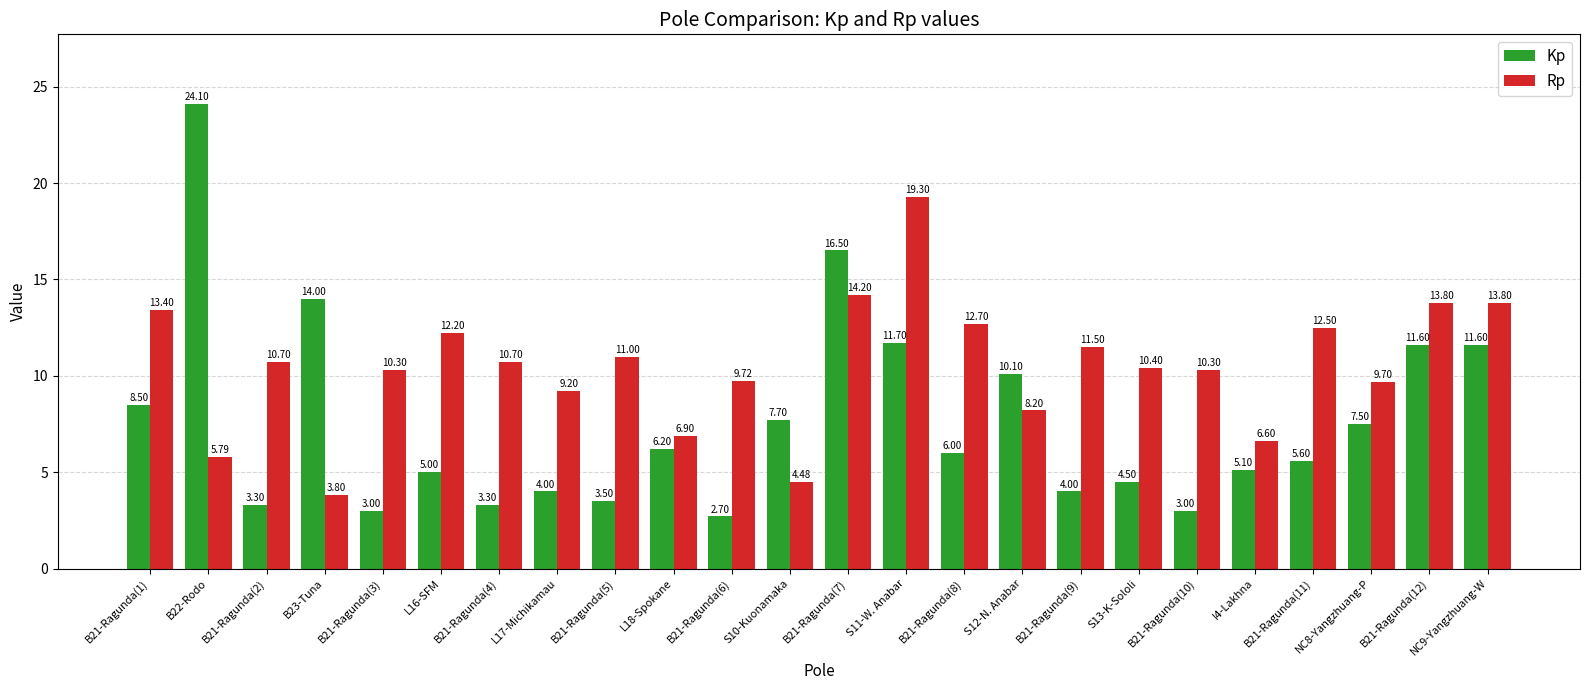

The value of Kp at NC8-Yangzhuang-P is 7.5. True or false?

True